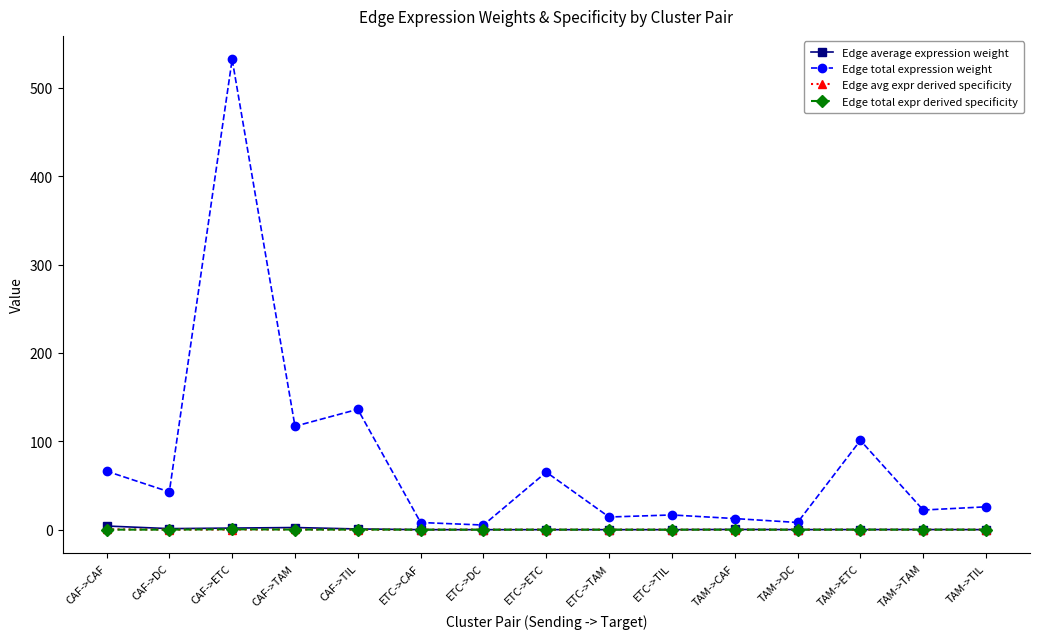

At which category is the sum across all series the highest?

CAF->ETC